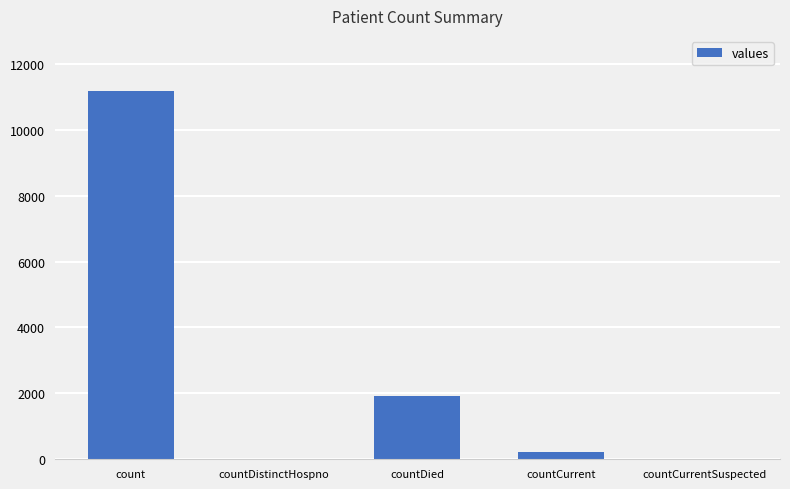

At which label does the data first exceed 214?

count